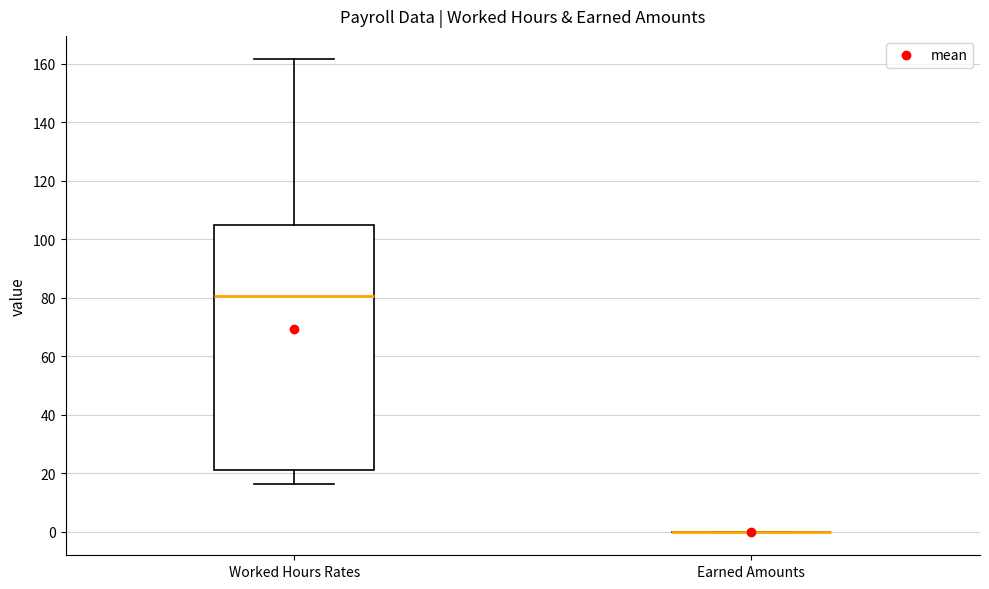

Reading left to right, read every box against the y-axis: the position of its median line, the range the box covers, and the ends of its whiskers. The values are not printed on the chart, so give them approximately, as read against the axis.

Worked Hours Rates: median 80, box 22 to 106, whiskers 16 to 162
Earned Amounts: box collapsed to a line at 0, whiskers 0 to 0